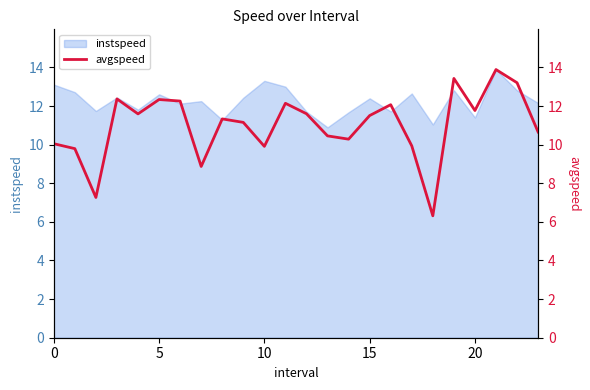

The value of instspeed at 0 is 13.1. True or false?

True